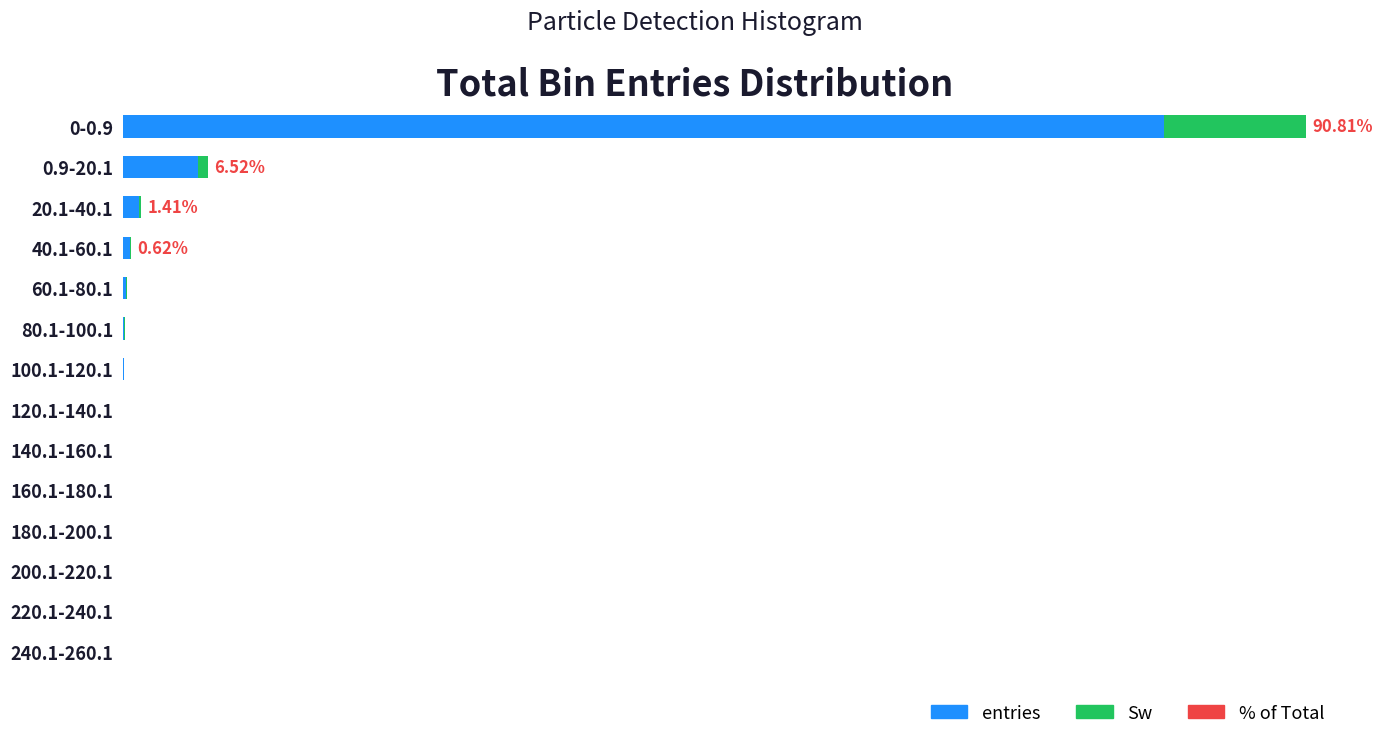

How many values in the entries series exceed 722?

6